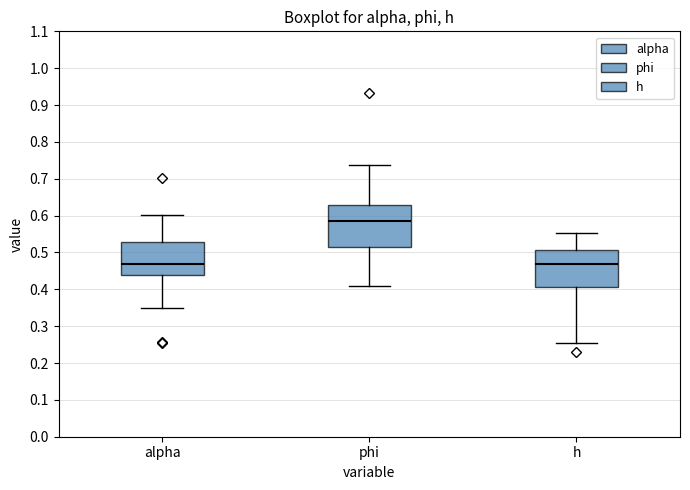

Which box is the tallest, from its lower edge to its upper edge?

phi